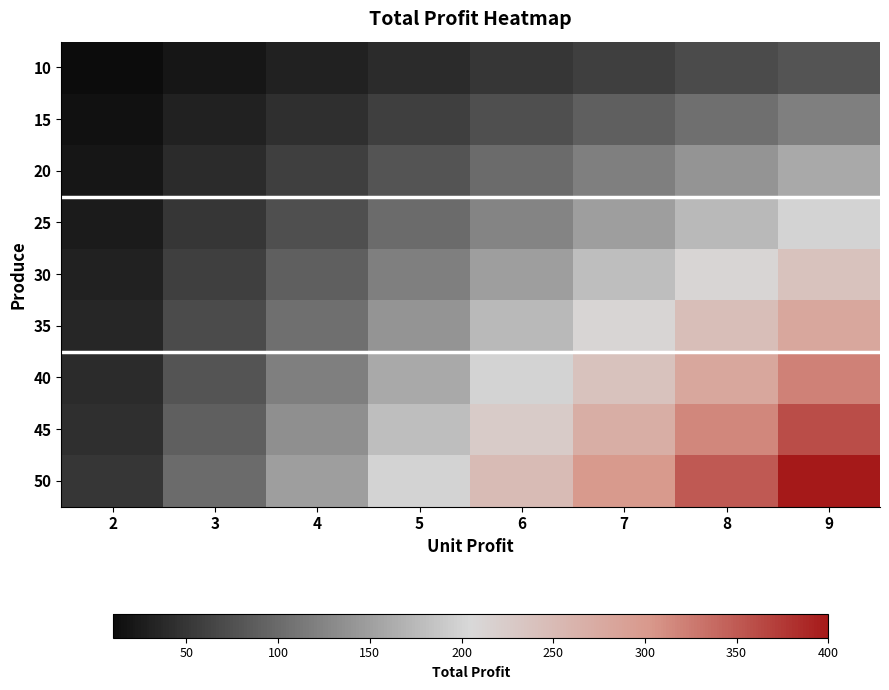

At which category is the sum across all series the highest?

9